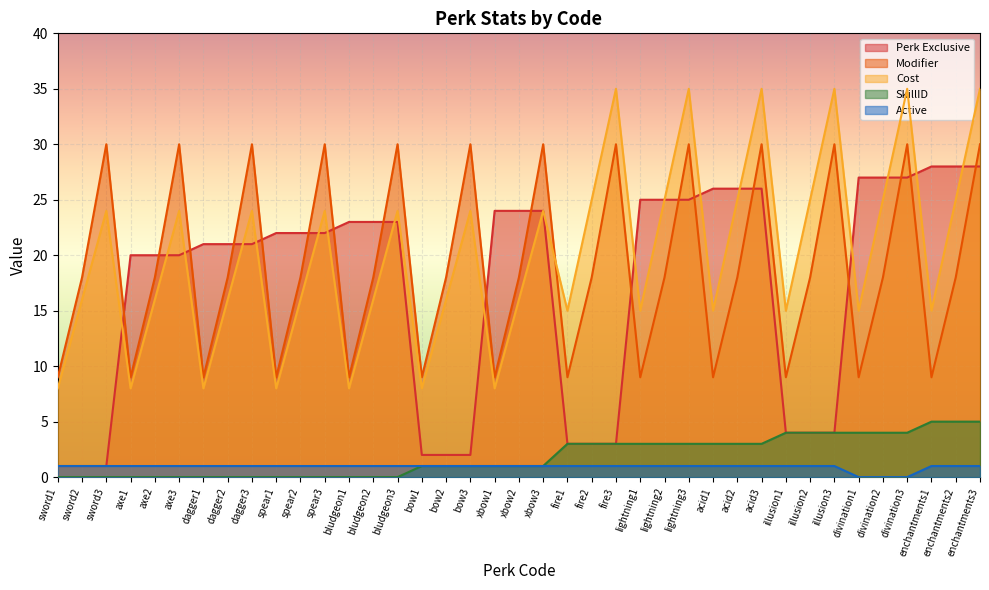

What position from the left is sword2?

2